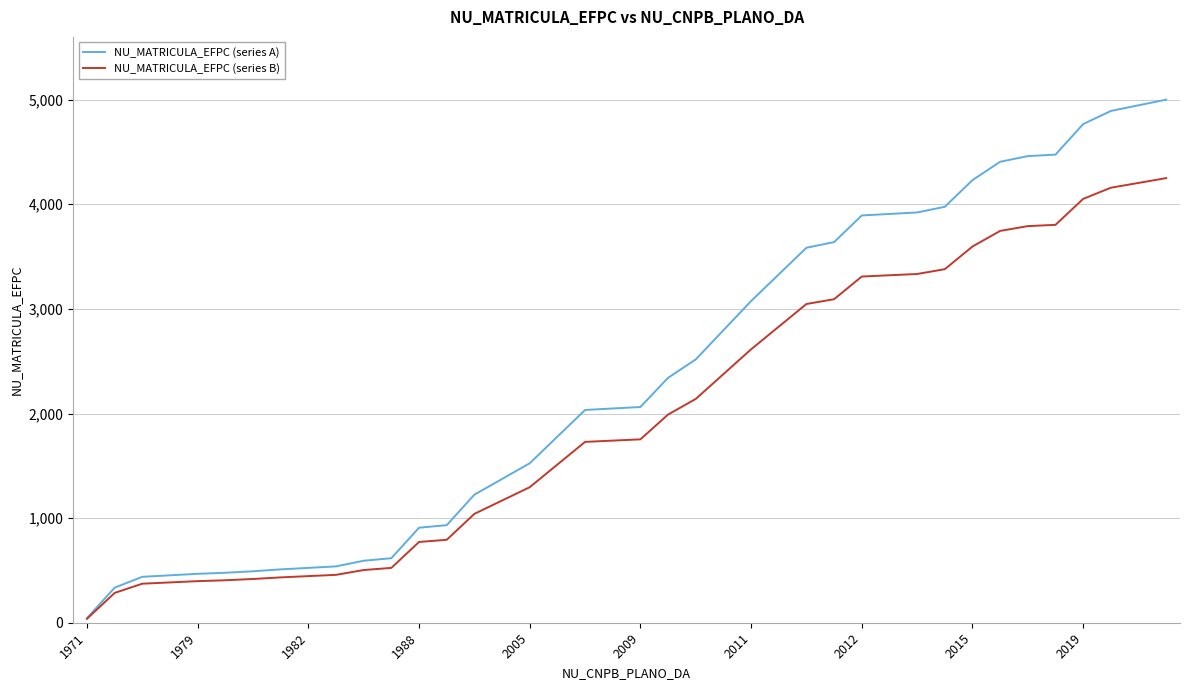

Which series has the widest spread of values?

NU_MATRICULA_EFPC (series A)